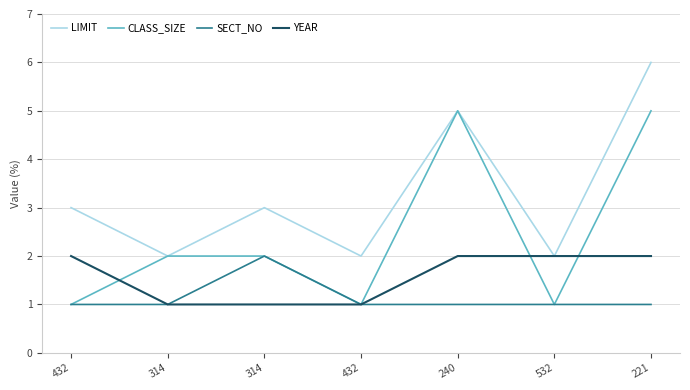

True or false: SECT_NO has a value of 0 at 532.

False